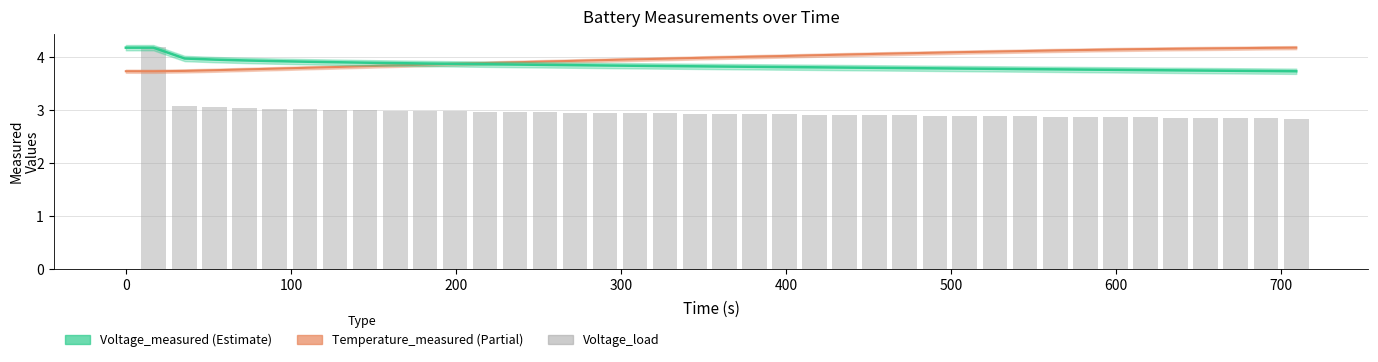

What are all the series names shown in the legend?

Temperature_measured, Voltage_measured, Voltage_load